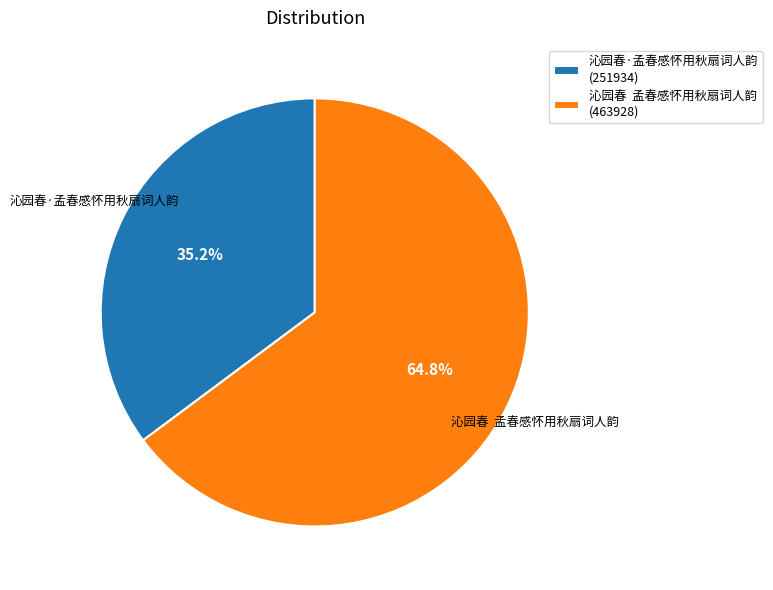

The 沁园春·孟春感怀用秋扇词人韵 slice represents 41% of the pie. True or false?

False